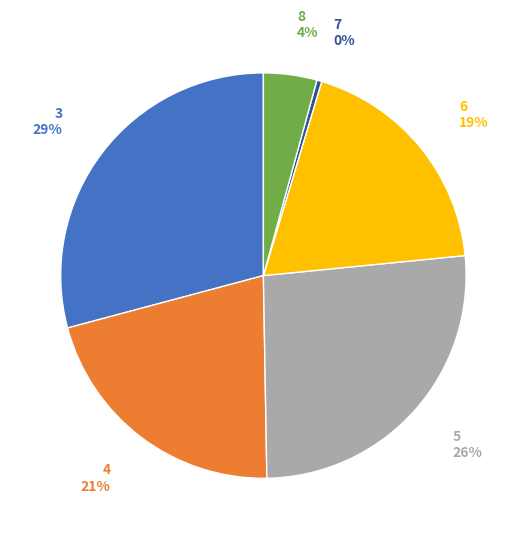

To the nearest percent, what is the average slice percentage?

17%